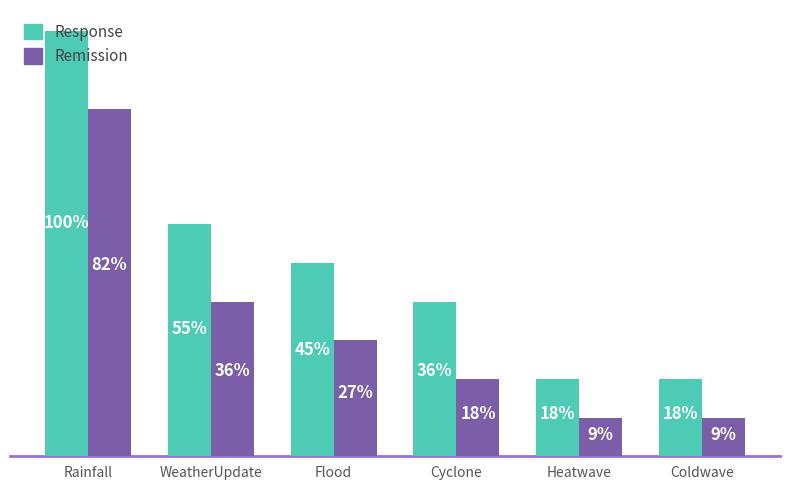

What are all the series names shown in the legend?

Response, Remission